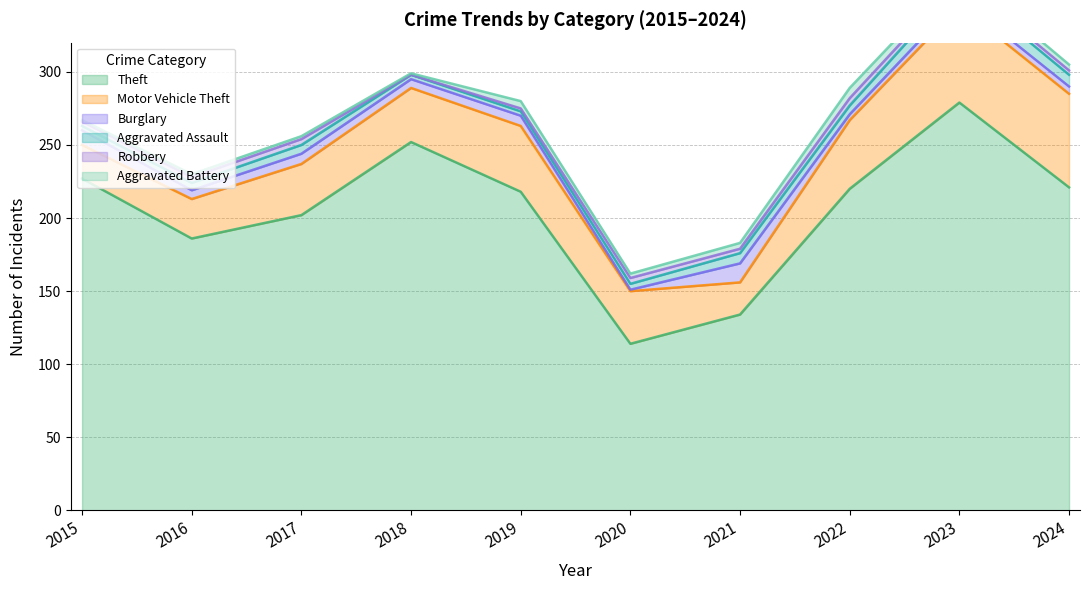

Between 2019 and 2020, which series saw the biggest shift?

Theft